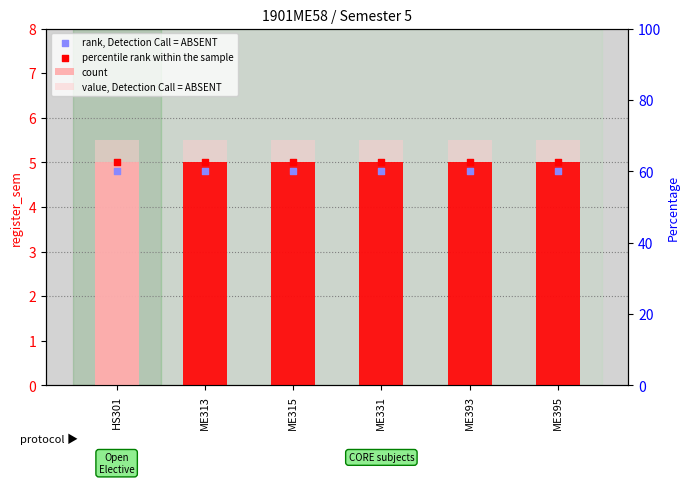

At which category is the sum across all series the highest?

HS301